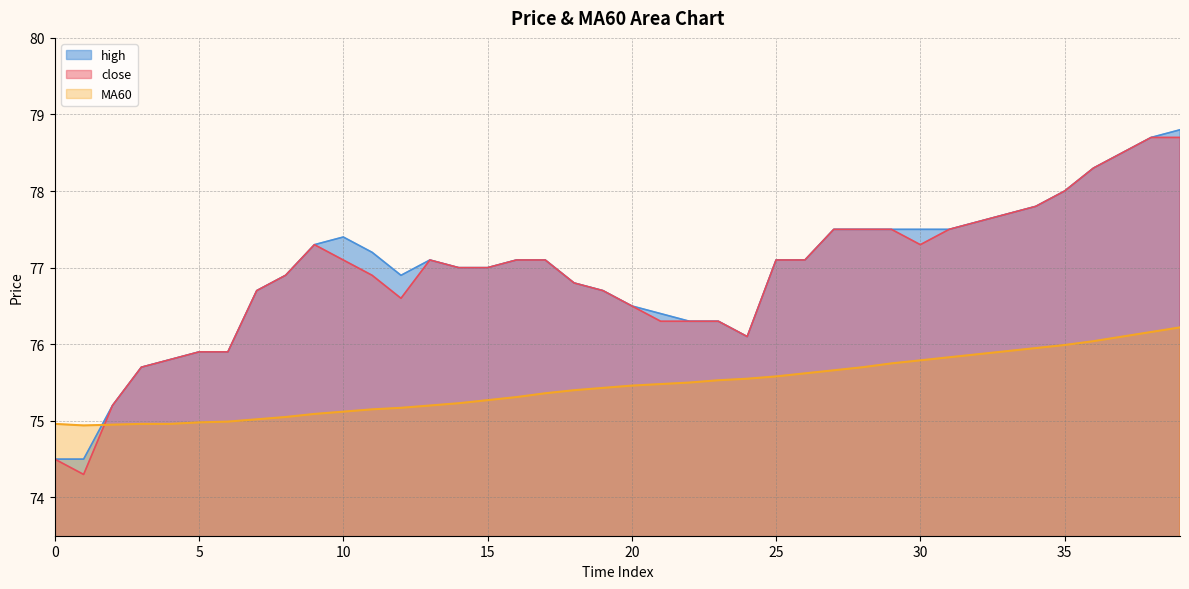

Which series changed the most between 3 and 24?

MA60